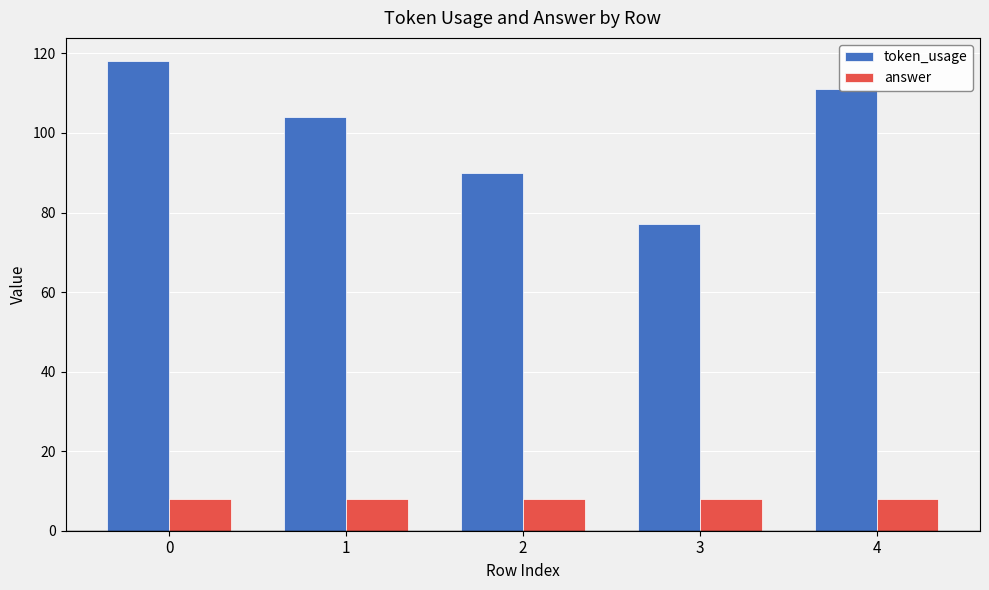

Rank the series by their average value, from lowest to highest.

answer, token_usage